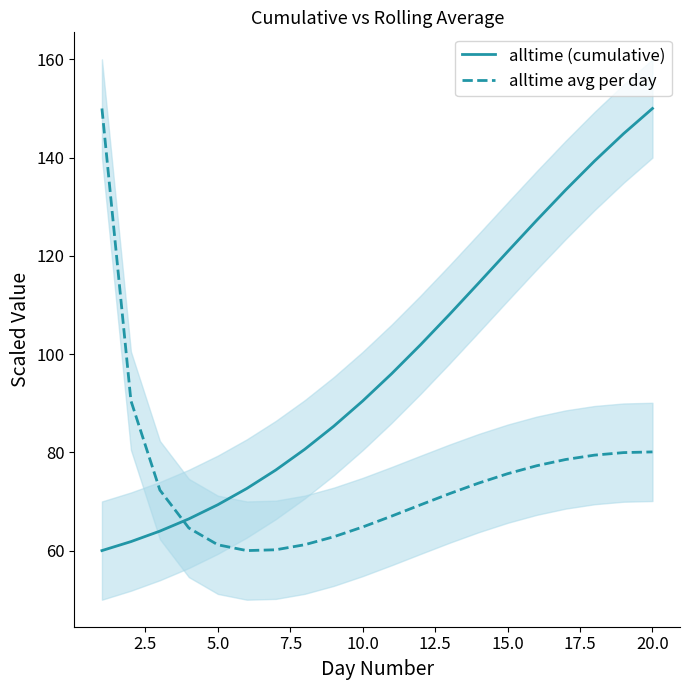

The alltime (cumulative) series shows 71.0 at 20.0. True or false?

False